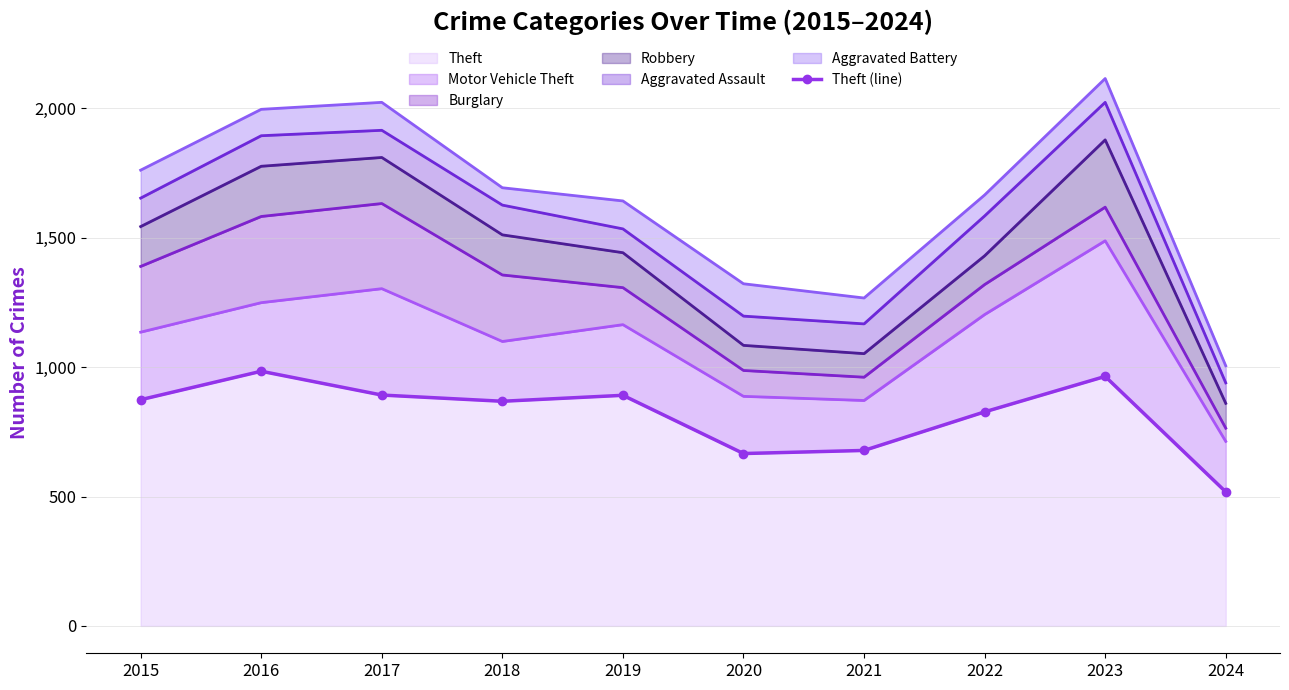

The chart shows a value of 827 at 2022. True or false?

True